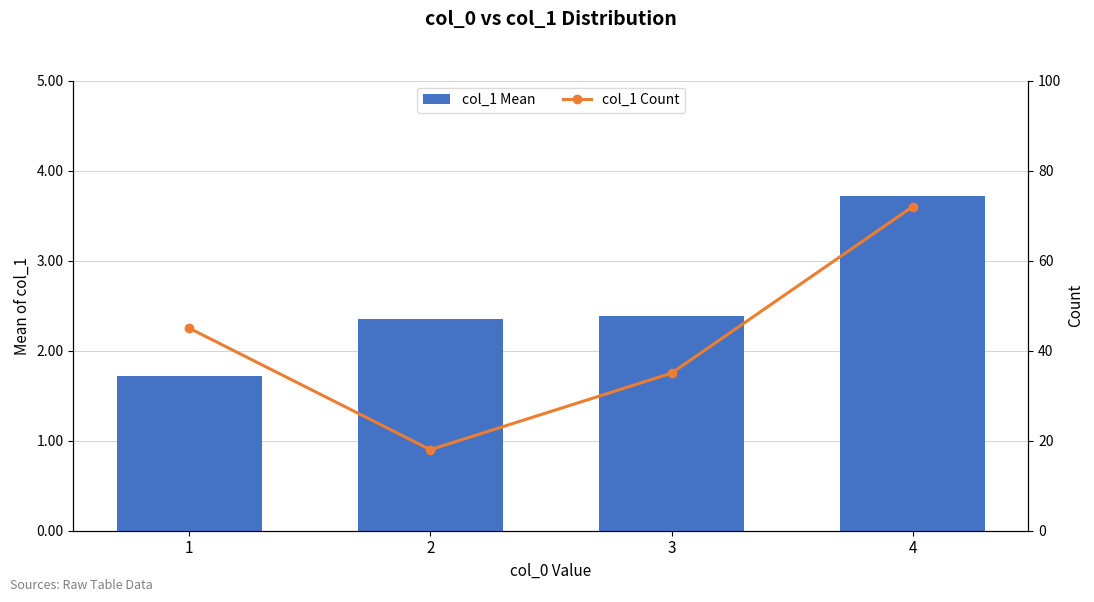

Reading left to right, extract all data points from this chart.

col_1 Mean: 1=1.7	2=2.4	3=2.4	4=3.7
col_1 Count: 1=45.0	2=18.0	3=35.0	4=72.0